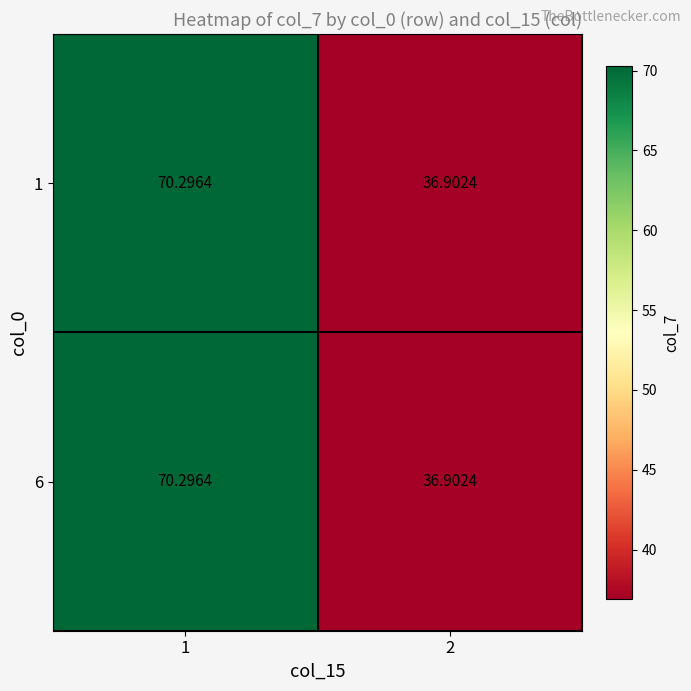

Reading right to left, list all the values displayed in this chart.

1: 2=36.9	1=70.3
6: 2=36.9	1=70.3